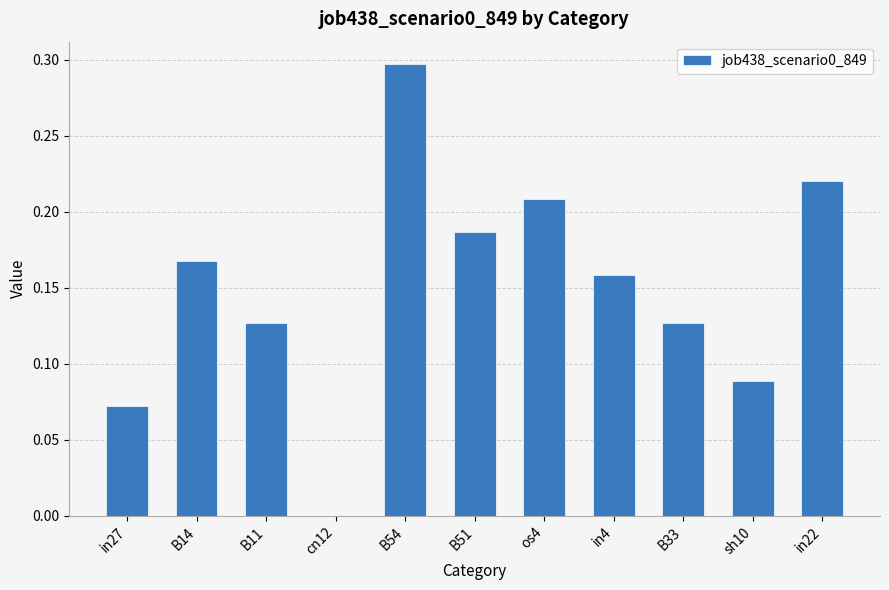

Which category has the highest value across all series?

B54